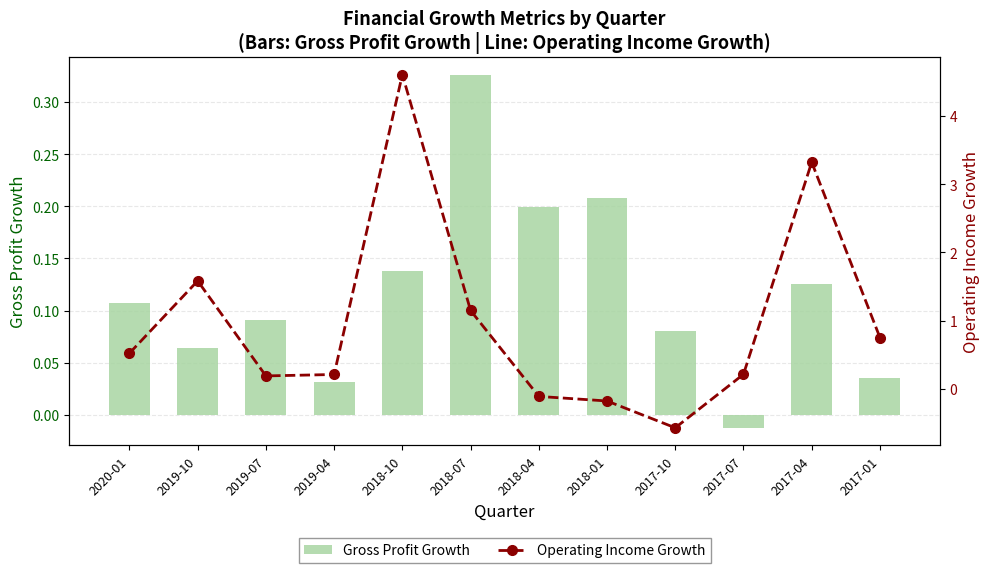

How many positive values does the Gross Profit Growth series have?

11